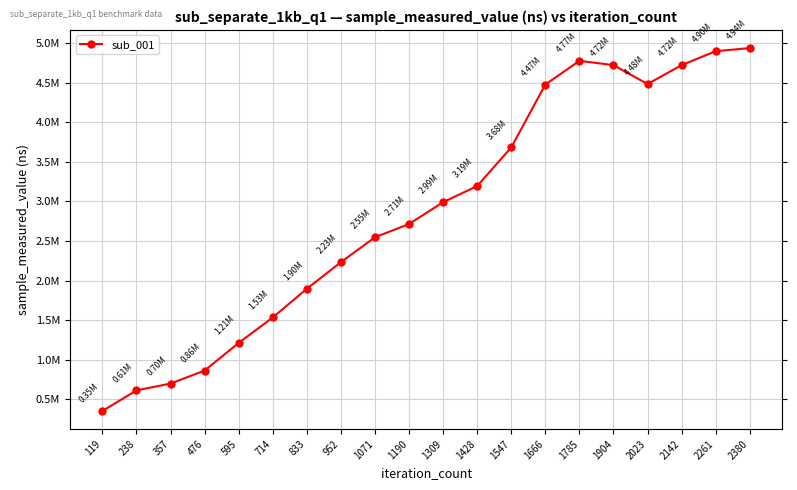

The value at 714 is 1533133. True or false?

True